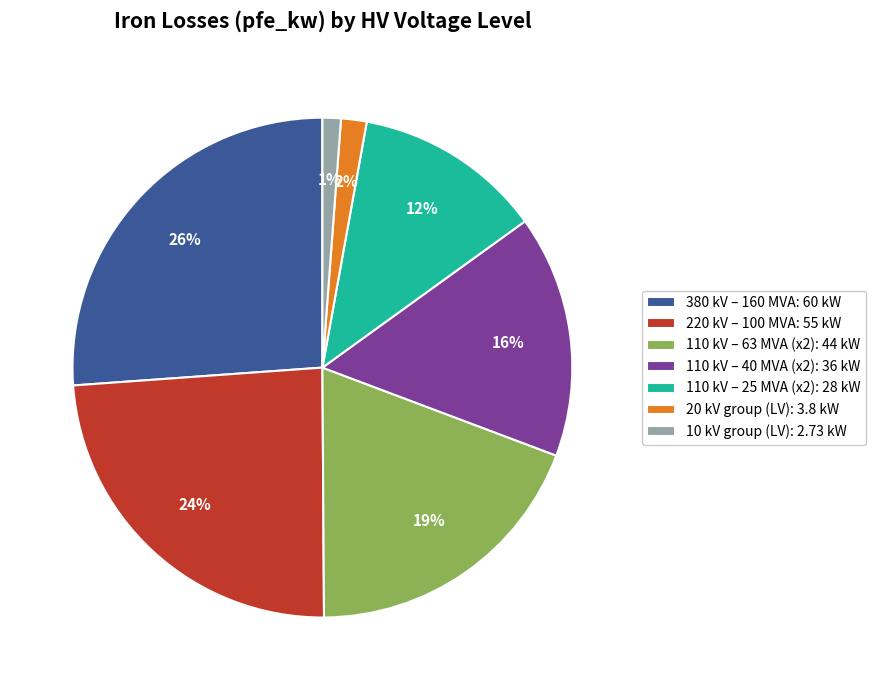

Is it true that 220 kV – 100 MVA: 55 kW is 34% of the pie?

False